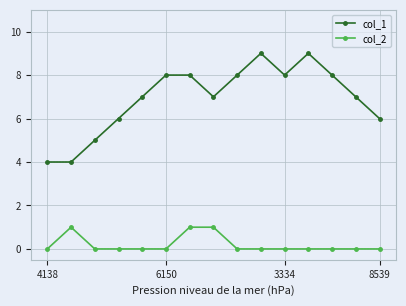

True or false: col_1 and col_2 cross at least once.

False